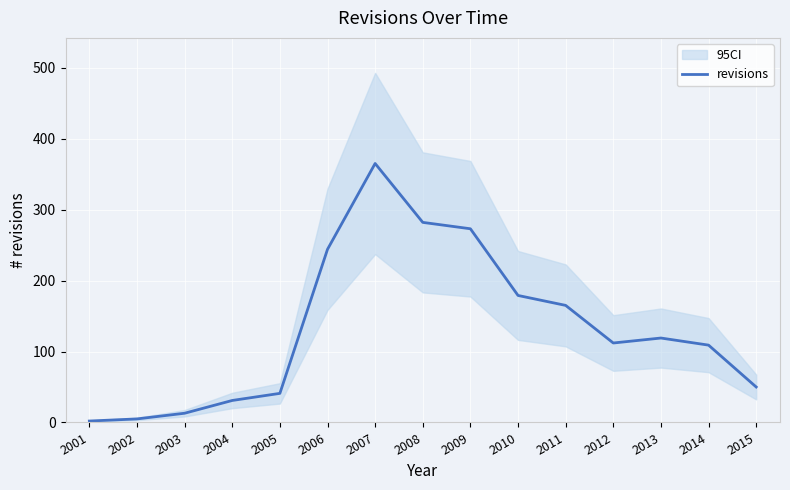

List the labels in order of value, largest first.

2007, 2008, 2009, 2006, 2010, 2011, 2013, 2012, 2014, 2015, 2005, 2004, 2003, 2002, 2001